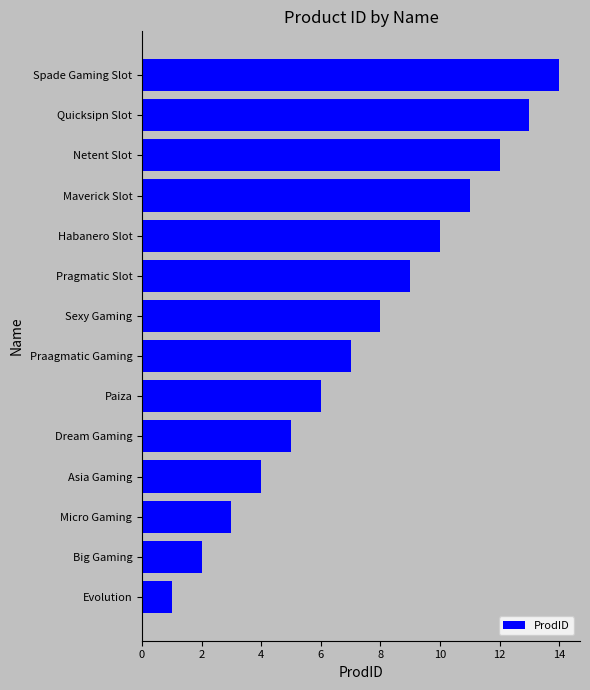

The value at Sexy Gaming is 8. True or false?

True